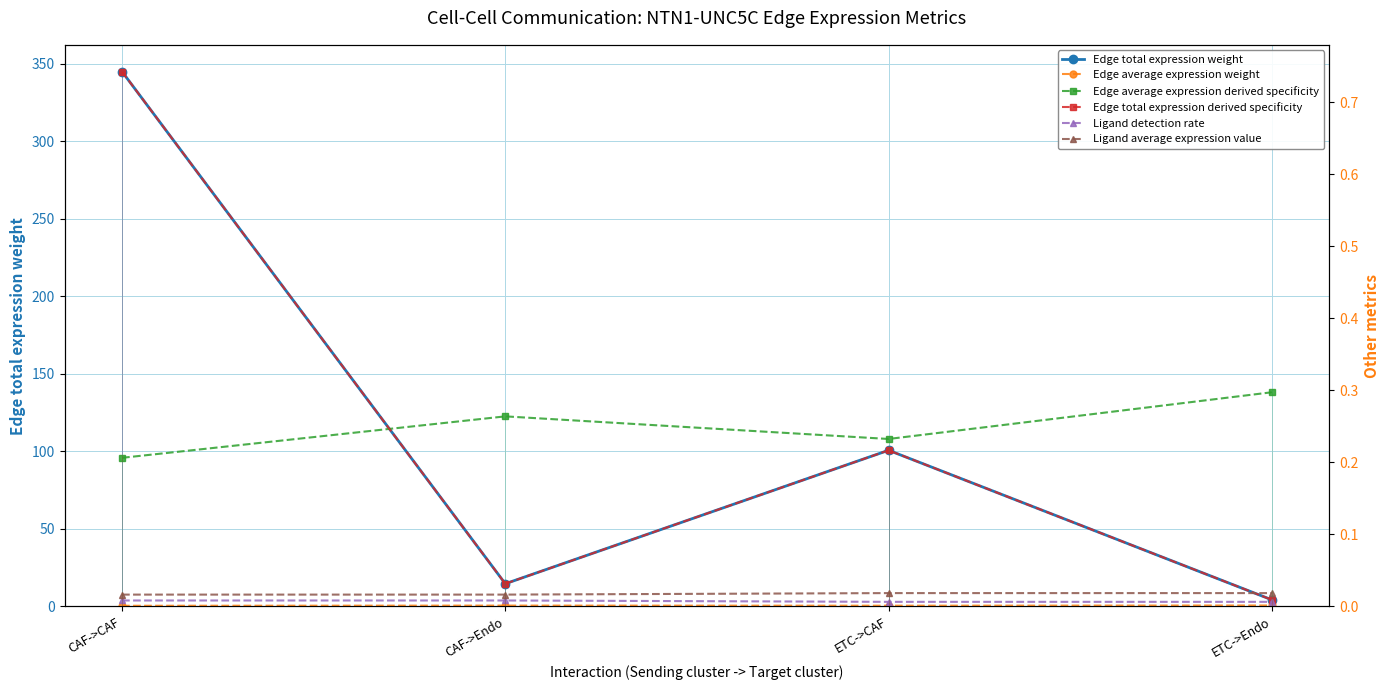

What is the maximum value shown in the chart?

345.0